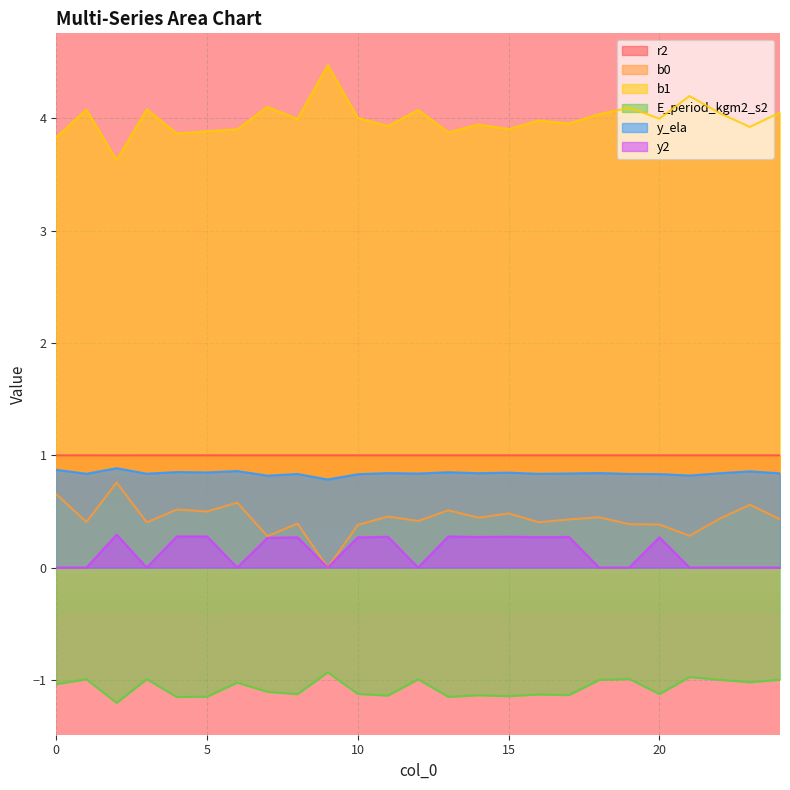

How many lines are shown in the chart?

6